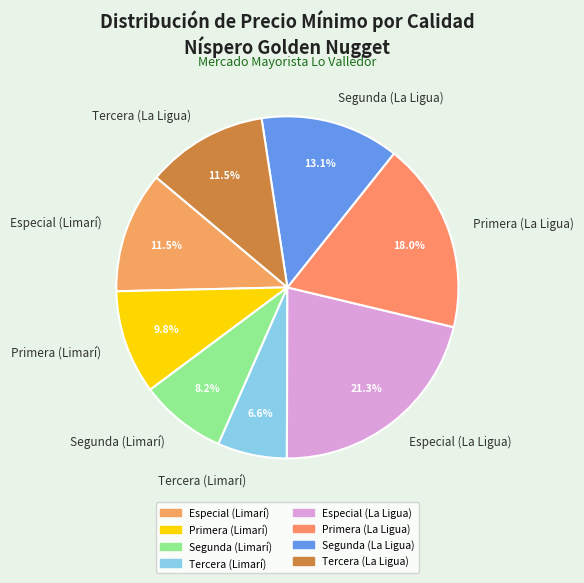

Approximately how many times larger is the value at Segunda (La Ligua) compared to Primera (Limarí)?

1.3